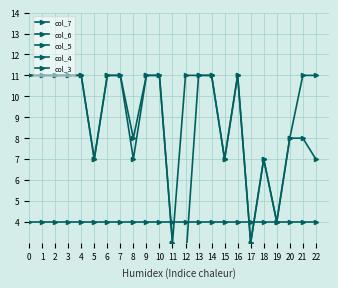

Rank the categories by col_4 value from highest to lowest.

0, 1, 2, 3, 4, 5, 6, 7, 8, 9, 10, 11, 12, 13, 14, 15, 16, 17, 18, 19, 20, 21, 22